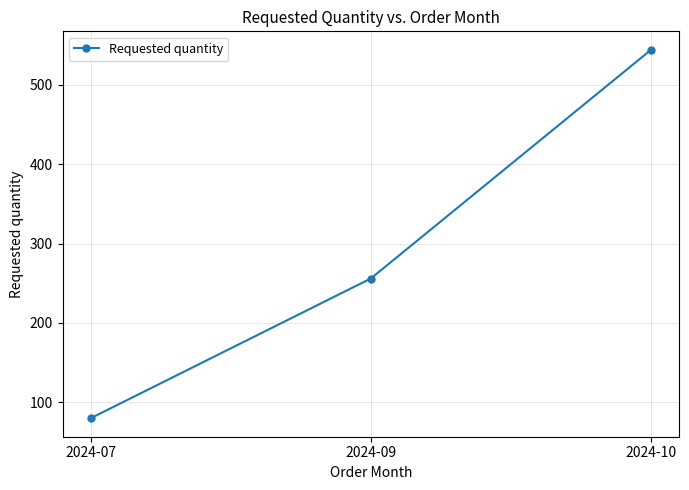

How many lines are shown in the chart?

1